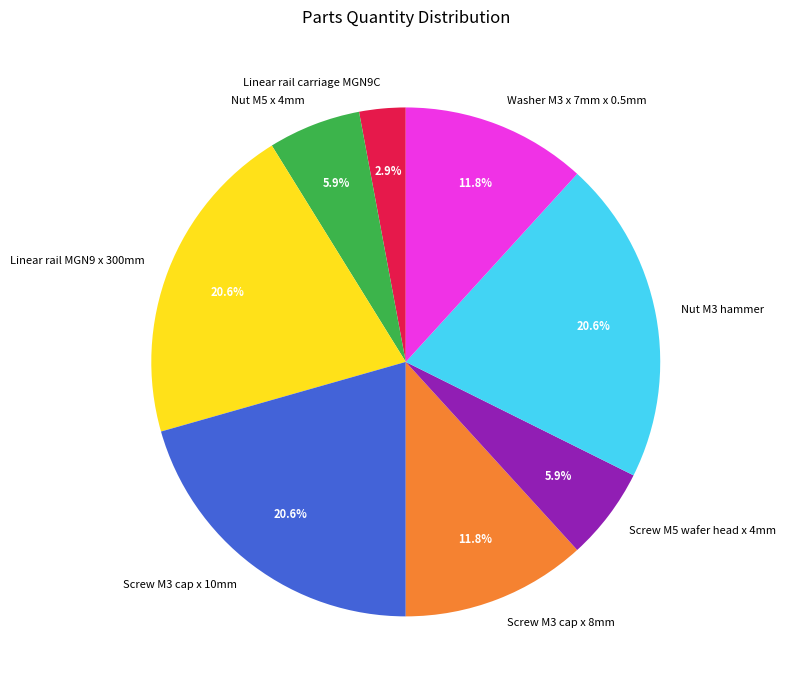

To the nearest percent, what is the average slice percentage?

12%